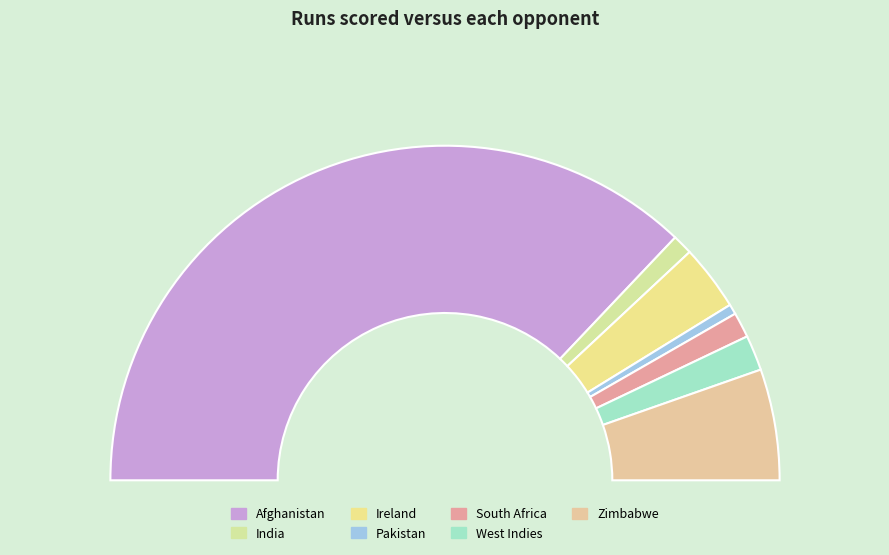

Which category has the biggest portion of the pie?

Afghanistan